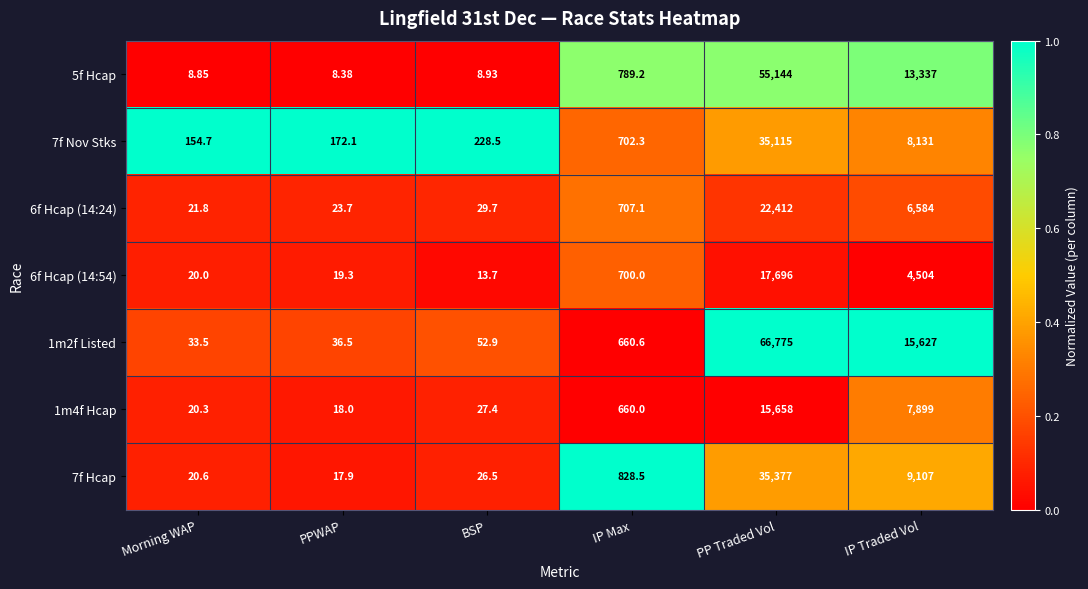

Which category has the lowest value across all series?

PPWAP